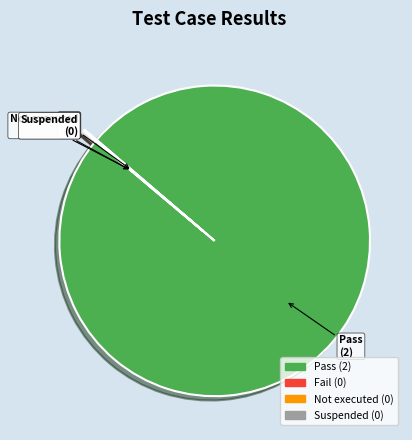

True or false: Pass accounts for 93% of the total.

False